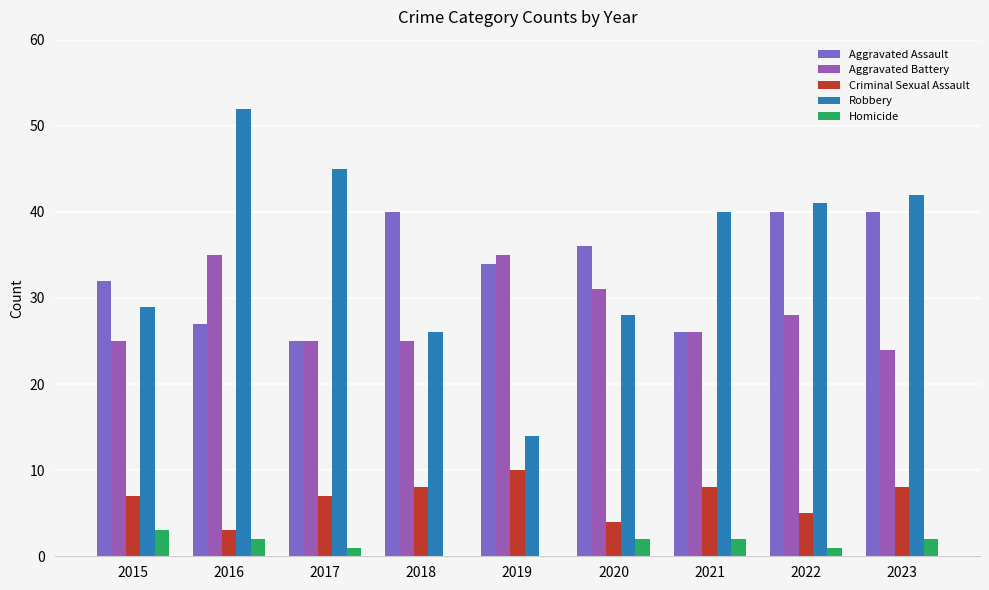

Reading left to right, extract all data points from this chart.

Aggravated Assault: 32	27	25	40	34	36	26	40	40
Aggravated Battery: 25	35	25	25	35	31	26	28	24
Criminal Sexual Assault: 7	3	7	8	10	4	8	5	8
Robbery: 29	52	45	26	14	28	40	41	42
Homicide: 3	2	1	0	0	2	2	1	2